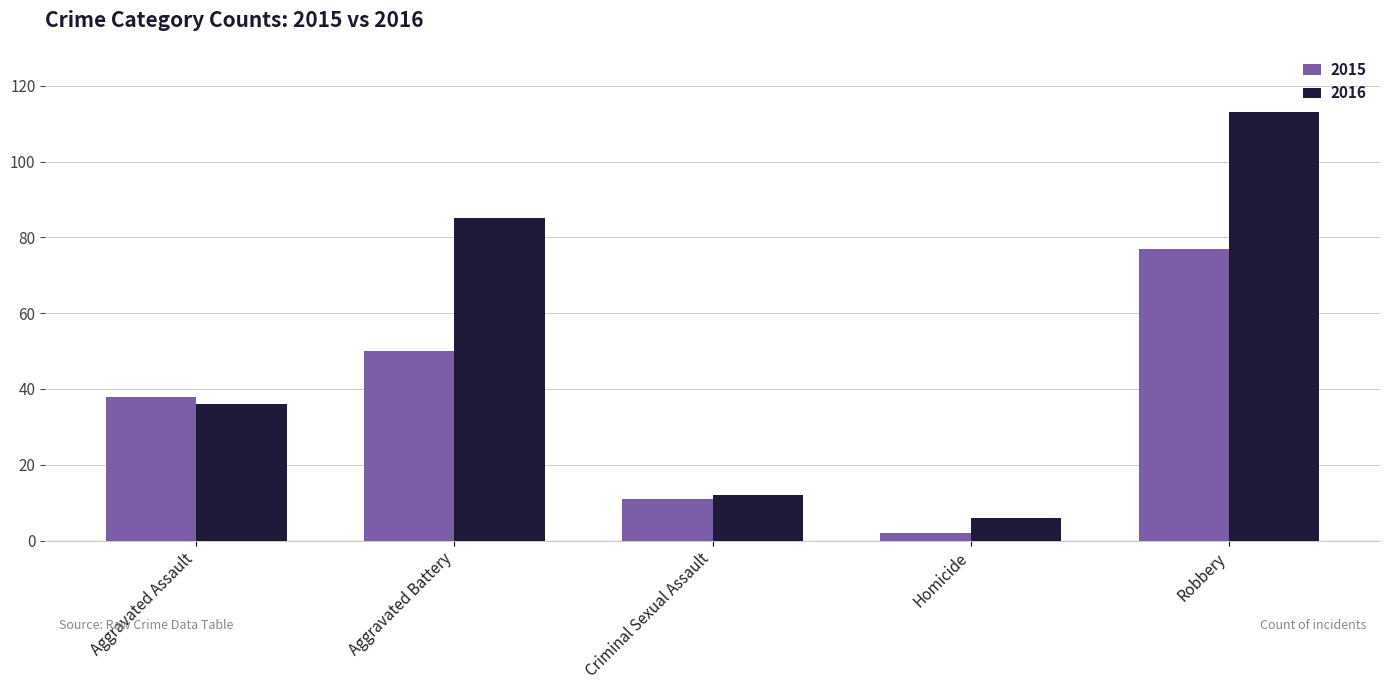

Is the value of 2015 at Homicide greater than the value of 2016 at Aggravated Battery?

No